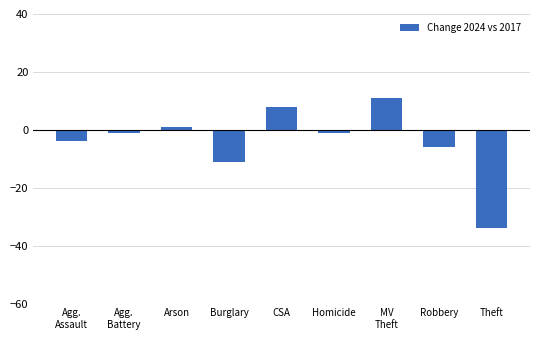

Reading right to left, list all the values displayed in this chart.

Theft=-34	Robbery=-6	MV
Theft=11	Homicide=-1	CSA=8	Burglary=-11	Arson=1	Agg.
Battery=-1	Agg.
Assault=-4